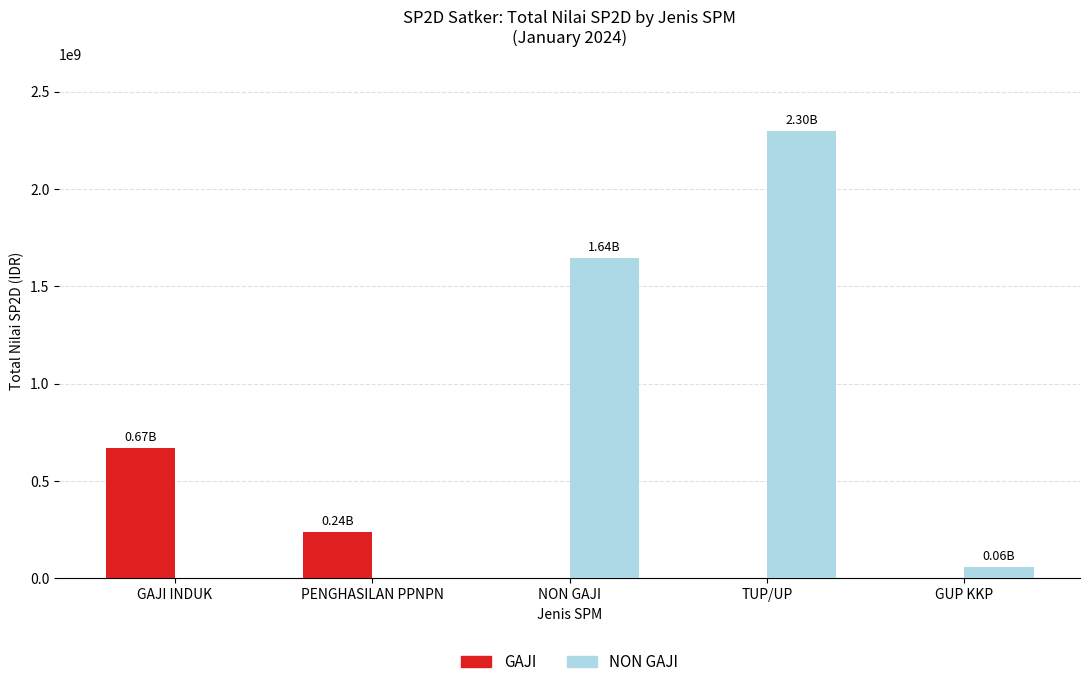

The value of NON GAJI at NON GAJI is 1644800348. True or false?

True